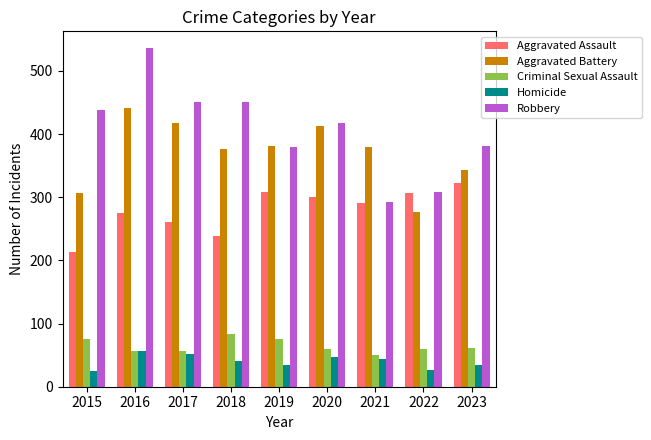

What is the difference between the second highest and second lowest values in the Criminal Sexual Assault series?

19